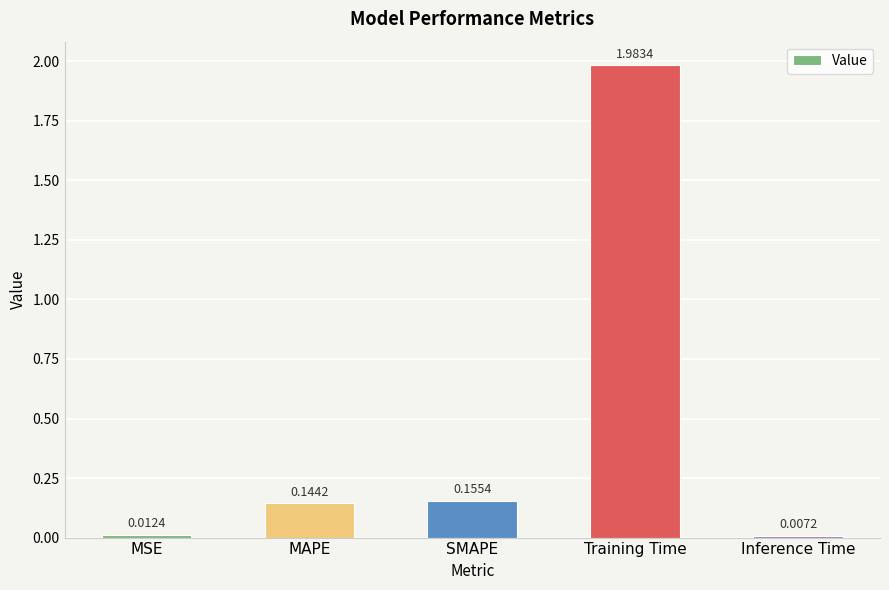

Which has a higher value, Inference Time or SMAPE?

SMAPE